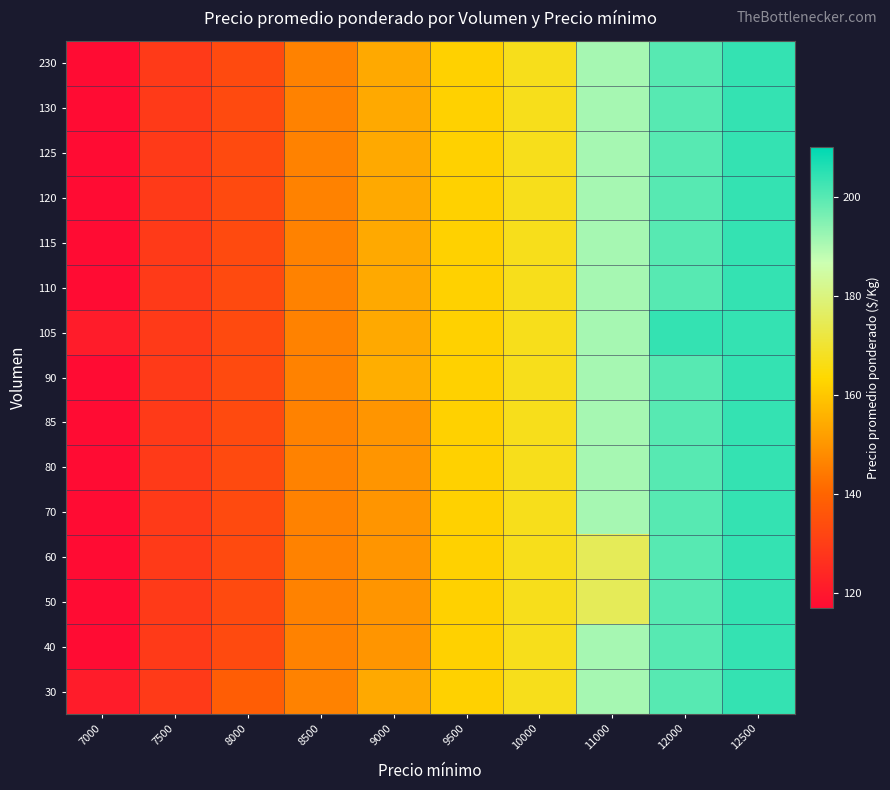

How many categories are shown in the chart?

10